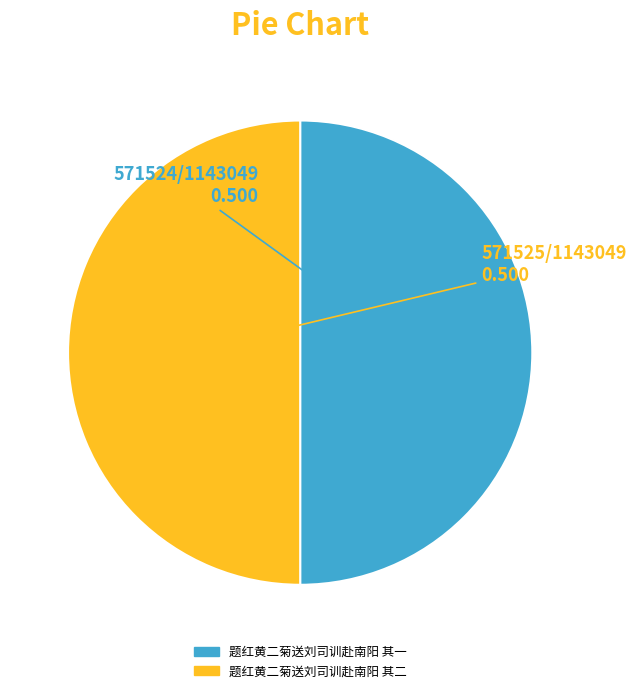

True or false: 题红黄二菊送刘司训赴南阳 其一 accounts for 50% of the total.

True